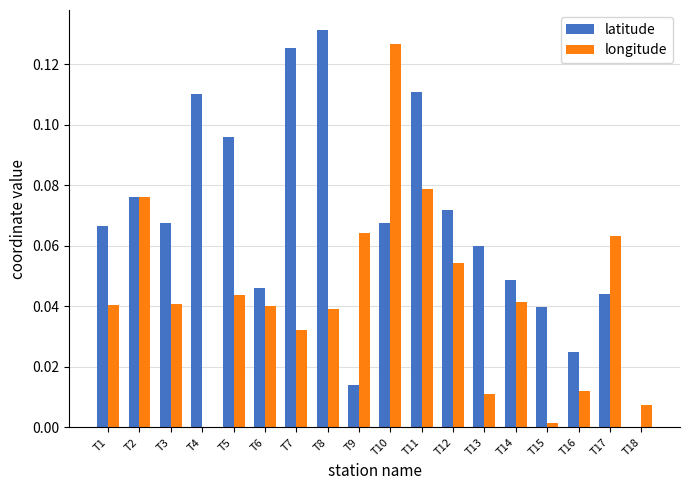

Which category has the highest value across all series?

T8